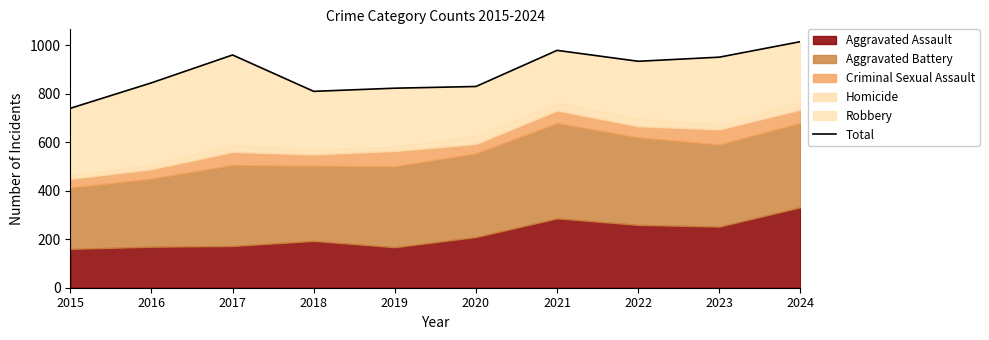

What is the value of the 2nd point from the left?

845